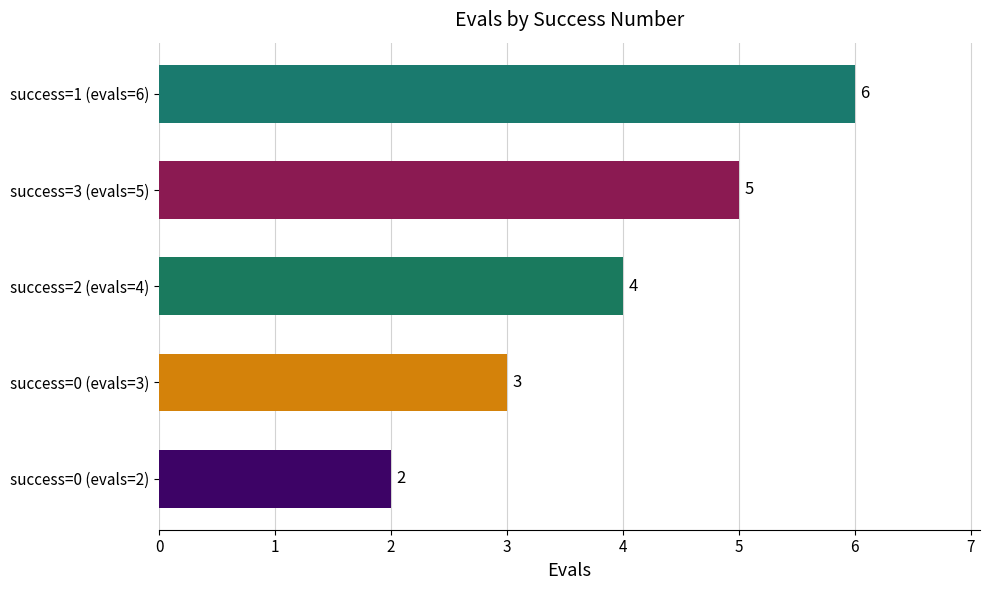

Where is the data nearest to the value 4?

success=2 (evals=4)